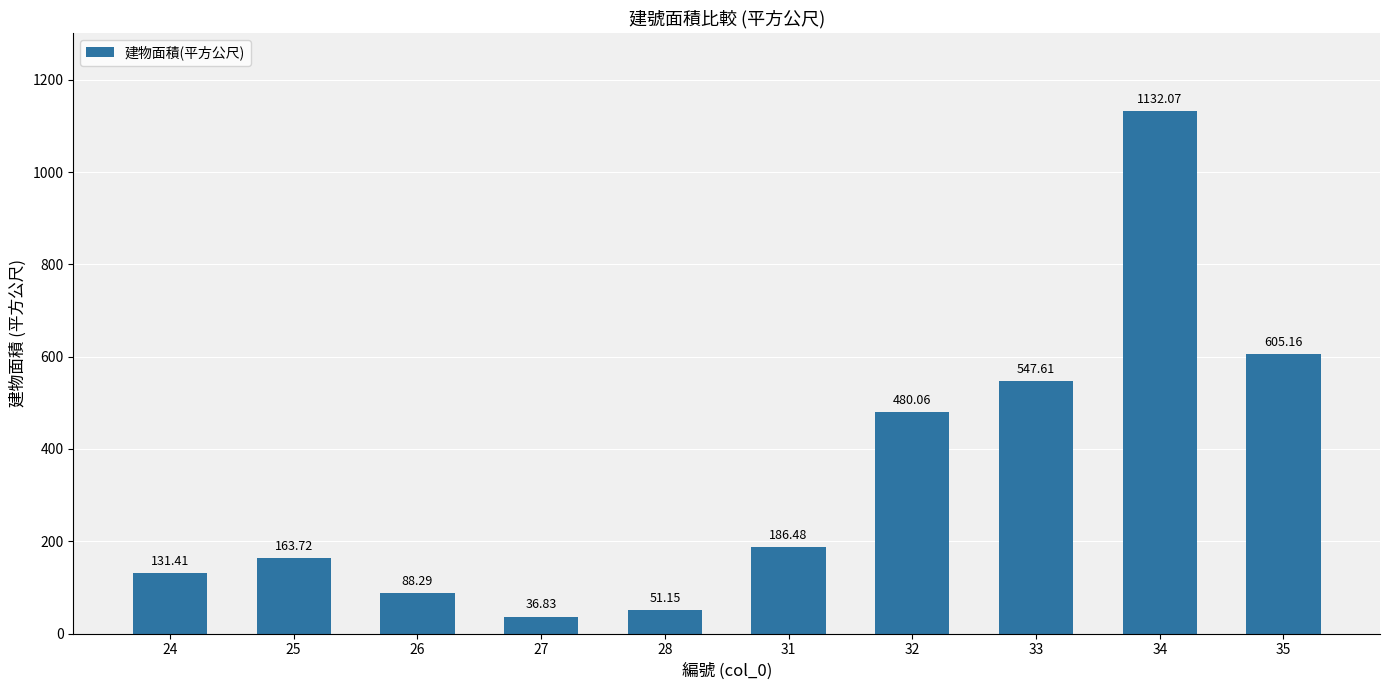

What is the sum of the values at 32 and 28?

531.2